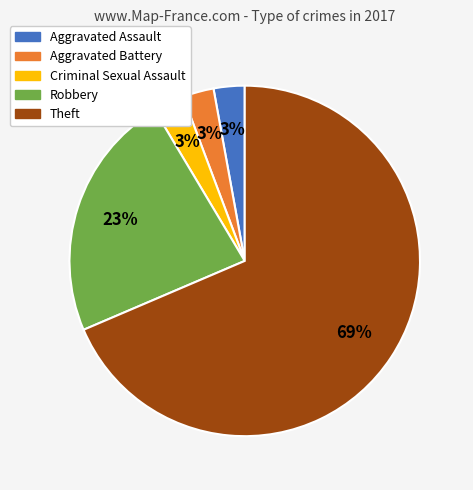

What percentage is the Criminal Sexual Assault slice, to the nearest percent?

3%